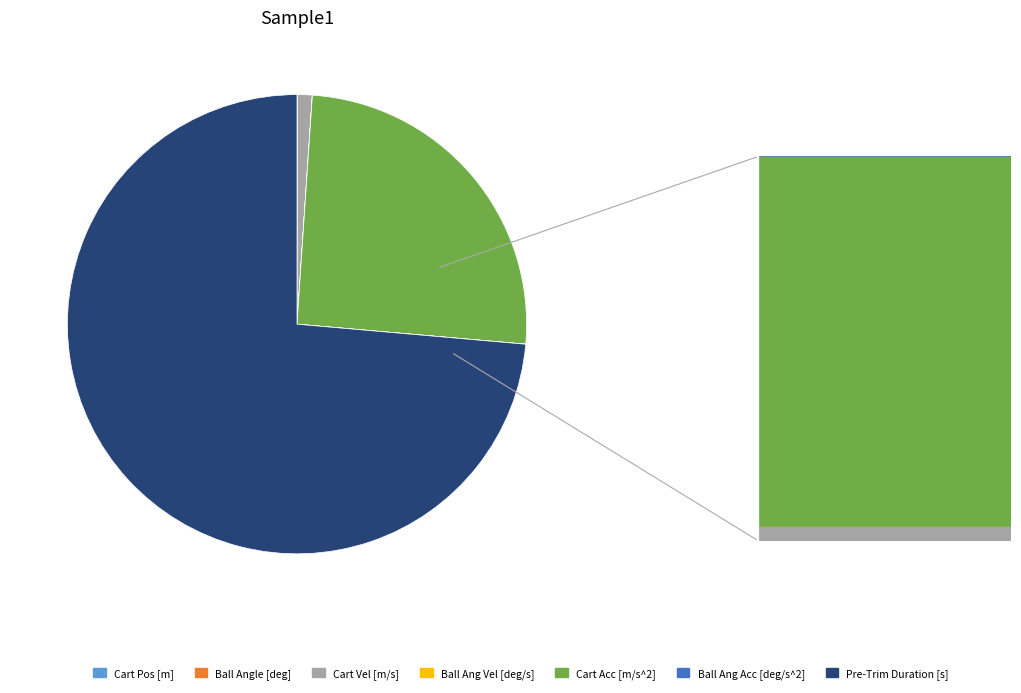

Which category accounts for the majority?

Pre-Trim Duration [s]